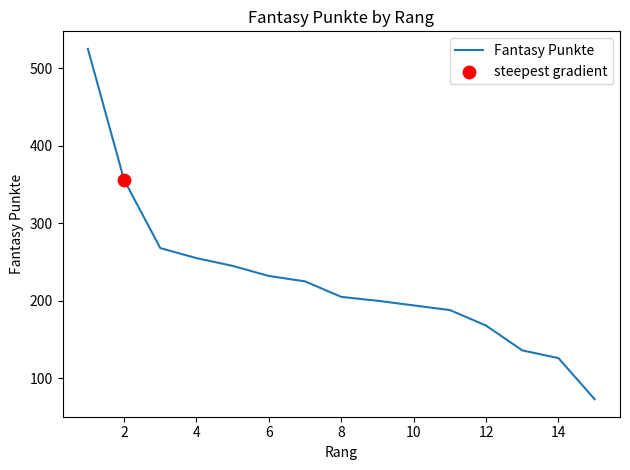

What is the difference between the maximum and minimum values?

452